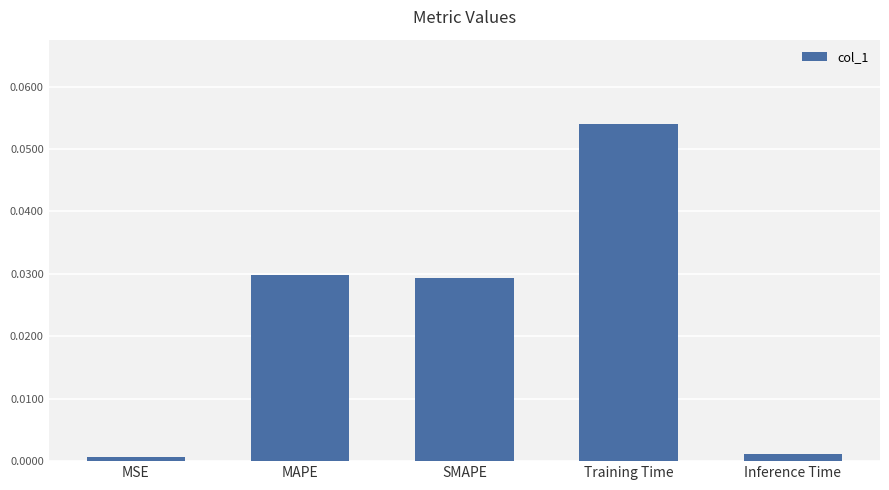

Which label corresponds to the largest value in the chart?

Training Time